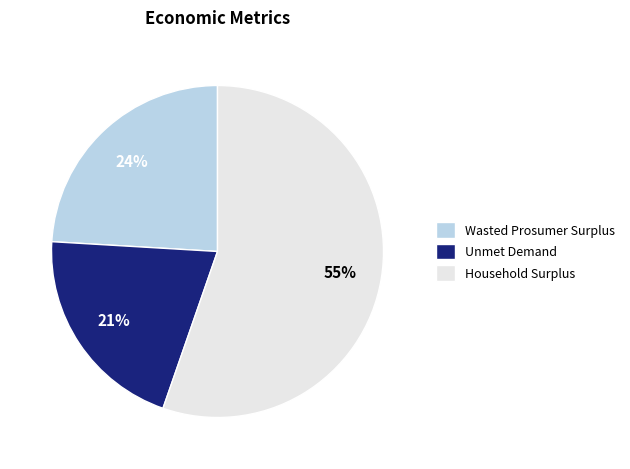

To the nearest percent, what is the average slice percentage?

33%